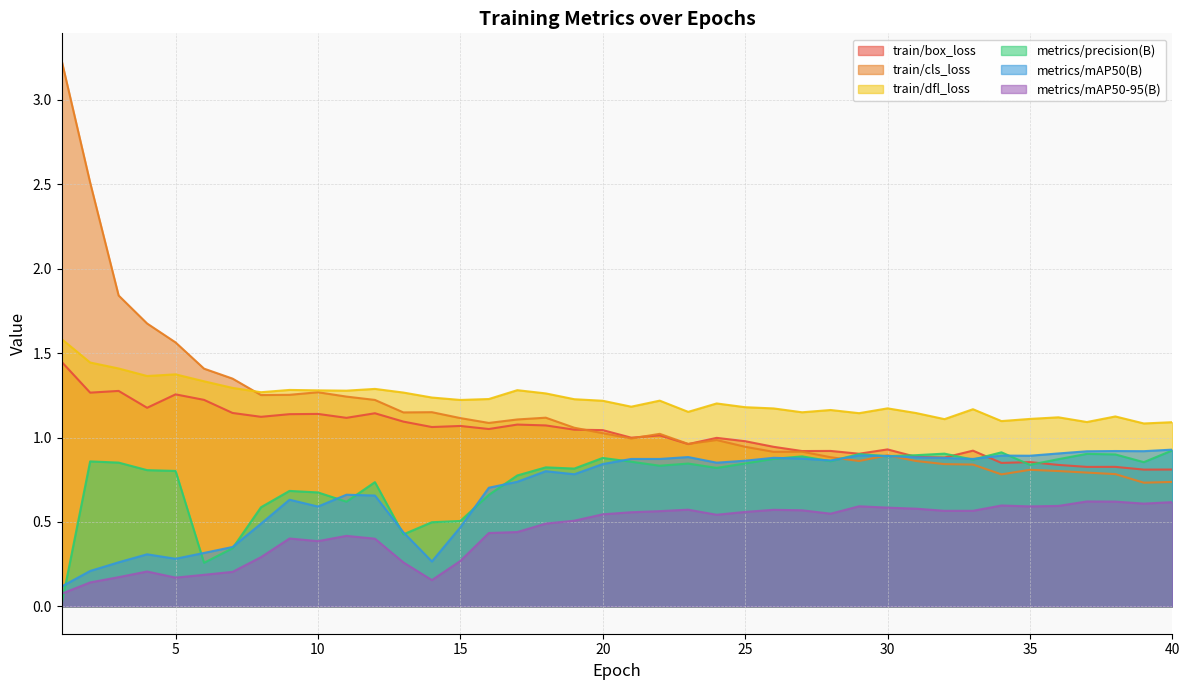

Reading left to right, extract all data points from this chart.

train/box_loss: 1.4	1.3	1.3	1.2	1.3	1.2	1.1	1.1	1.1	1.1	1.1	1.1	1.1	1.1	1.1	1.1	1.1	1.1	1.0	1.0	1.0	1.0	1.0	1.0	1.0	0.9	0.9	0.9	0.9	0.9	0.9	0.9	0.9	0.8	0.9	0.8	0.8	0.8	0.8	0.8
train/cls_loss: 3.2	2.5	1.8	1.7	1.6	1.4	1.3	1.3	1.3	1.3	1.2	1.2	1.1	1.2	1.1	1.1	1.1	1.1	1.1	1.0	1.0	1.0	1.0	1.0	0.9	0.9	0.9	0.9	0.9	0.9	0.9	0.8	0.8	0.8	0.8	0.8	0.8	0.8	0.7	0.7
train/dfl_loss: 1.6	1.4	1.4	1.4	1.4	1.3	1.3	1.3	1.3	1.3	1.3	1.3	1.3	1.2	1.2	1.2	1.3	1.3	1.2	1.2	1.2	1.2	1.2	1.2	1.2	1.2	1.1	1.2	1.1	1.2	1.1	1.1	1.2	1.1	1.1	1.1	1.1	1.1	1.1	1.1
metrics/precision(B): 0.0	0.9	0.9	0.8	0.8	0.3	0.3	0.6	0.7	0.7	0.6	0.7	0.4	0.5	0.5	0.7	0.8	0.8	0.8	0.9	0.9	0.8	0.8	0.8	0.8	0.9	0.9	0.9	0.9	0.9	0.9	0.9	0.9	0.9	0.8	0.9	0.9	0.9	0.9	0.9
metrics/mAP50(B): 0.1	0.2	0.3	0.3	0.3	0.3	0.4	0.5	0.6	0.6	0.7	0.7	0.4	0.3	0.5	0.7	0.7	0.8	0.8	0.8	0.9	0.9	0.9	0.9	0.9	0.9	0.9	0.9	0.9	0.9	0.9	0.9	0.9	0.9	0.9	0.9	0.9	0.9	0.9	0.9
metrics/mAP50-95(B): 0.1	0.1	0.2	0.2	0.2	0.2	0.2	0.3	0.4	0.4	0.4	0.4	0.3	0.2	0.3	0.4	0.4	0.5	0.5	0.5	0.6	0.6	0.6	0.5	0.6	0.6	0.6	0.5	0.6	0.6	0.6	0.6	0.6	0.6	0.6	0.6	0.6	0.6	0.6	0.6